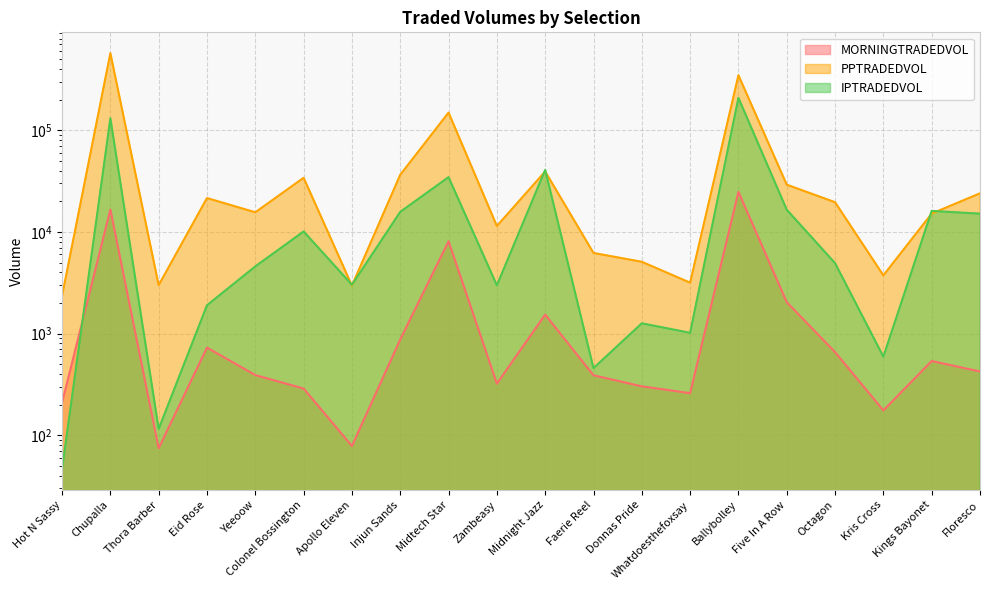

What are all the series names shown in the legend?

MORNINGTRADEDVOL, PPTRADEDVOL, IPTRADEDVOL